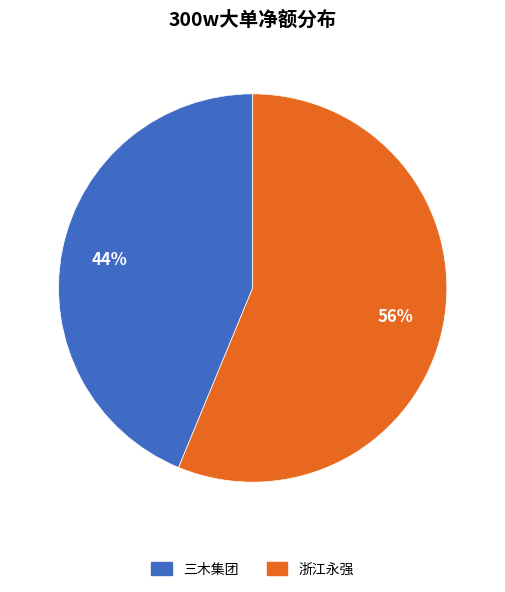

Rank the categories by value from highest to lowest.

浙江永强, 三木集团